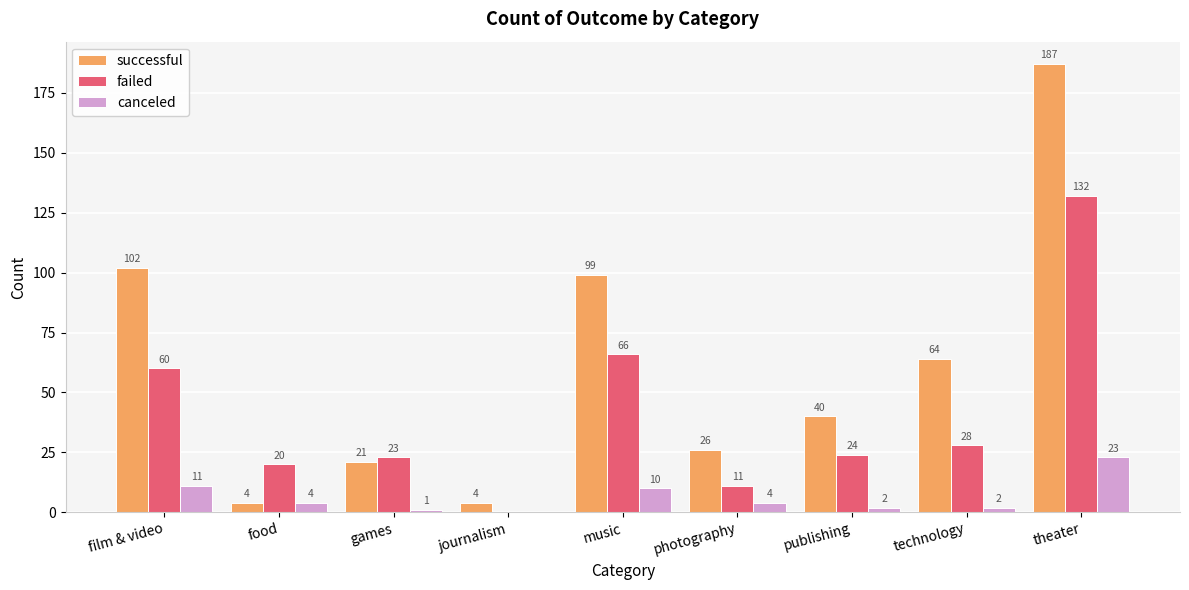

What is the total value across all series at technology?

94